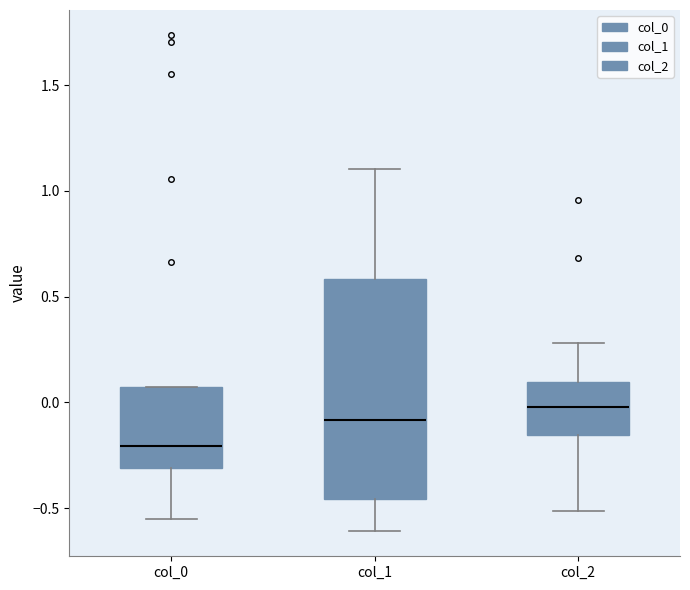

Reading left to right, read every box against the y-axis: the position of its median line, the range the box covers, and the ends of its whiskers. The values are not printed on the chart, so give them approximately, as read against the axis.

col_0: median -0.20, box -0.30 to 0.05, whiskers -0.55 to 0.05
col_1: median -0.10, box -0.45 to 0.60, whiskers -0.60 to 1.10
col_2: median 0.00, box -0.15 to 0.10, whiskers -0.50 to 0.30